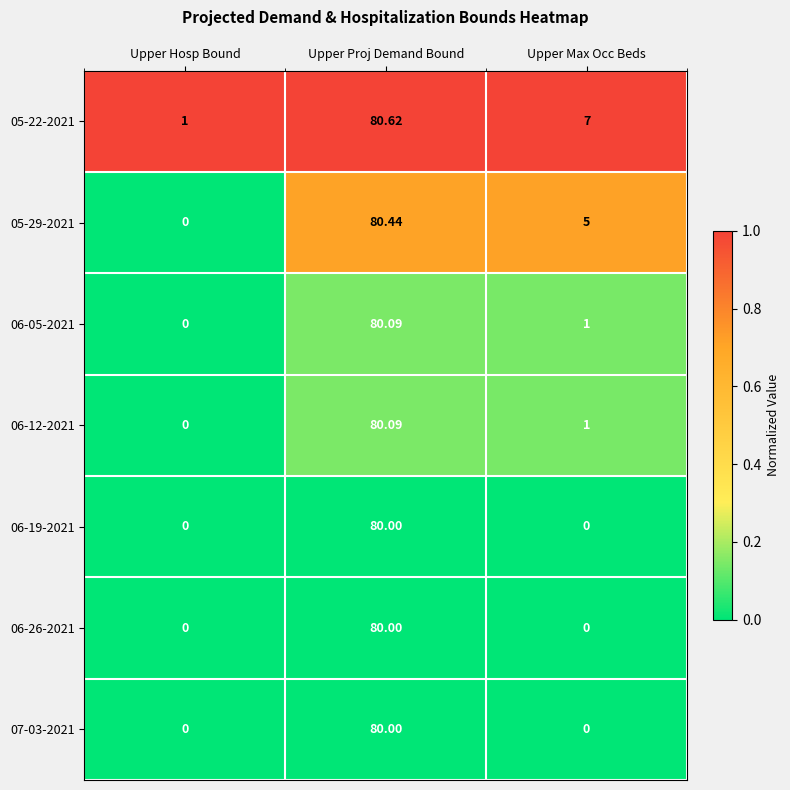

At which category is the sum across all series the highest?

Upper Proj Demand Bound